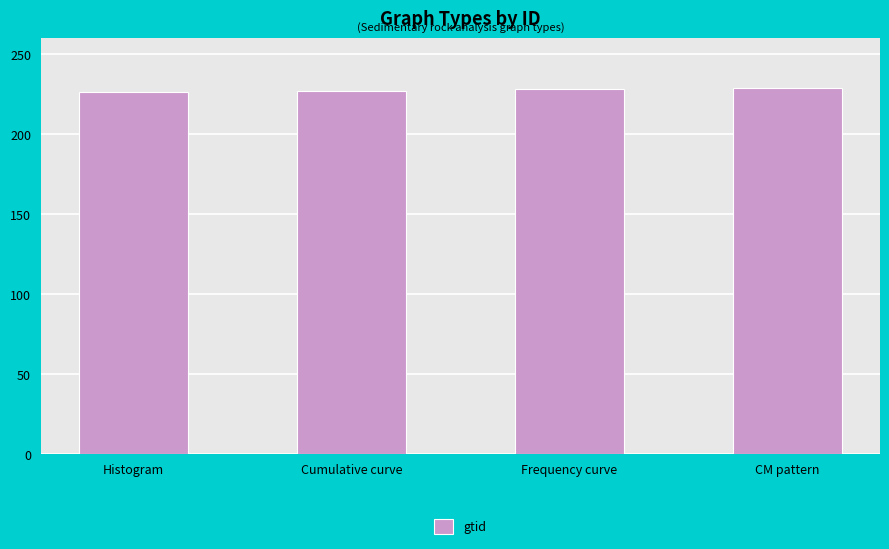

What is the value of the 4th bar from the left?

229